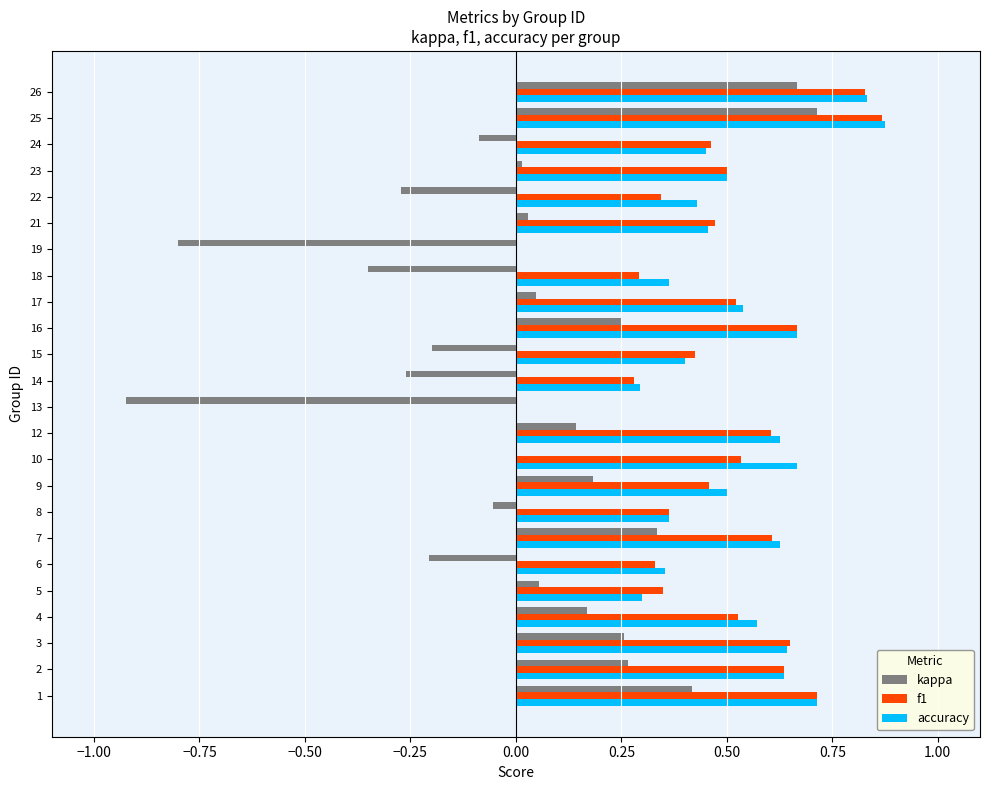

The kappa series shows 0.0 at 17. True or false?

True